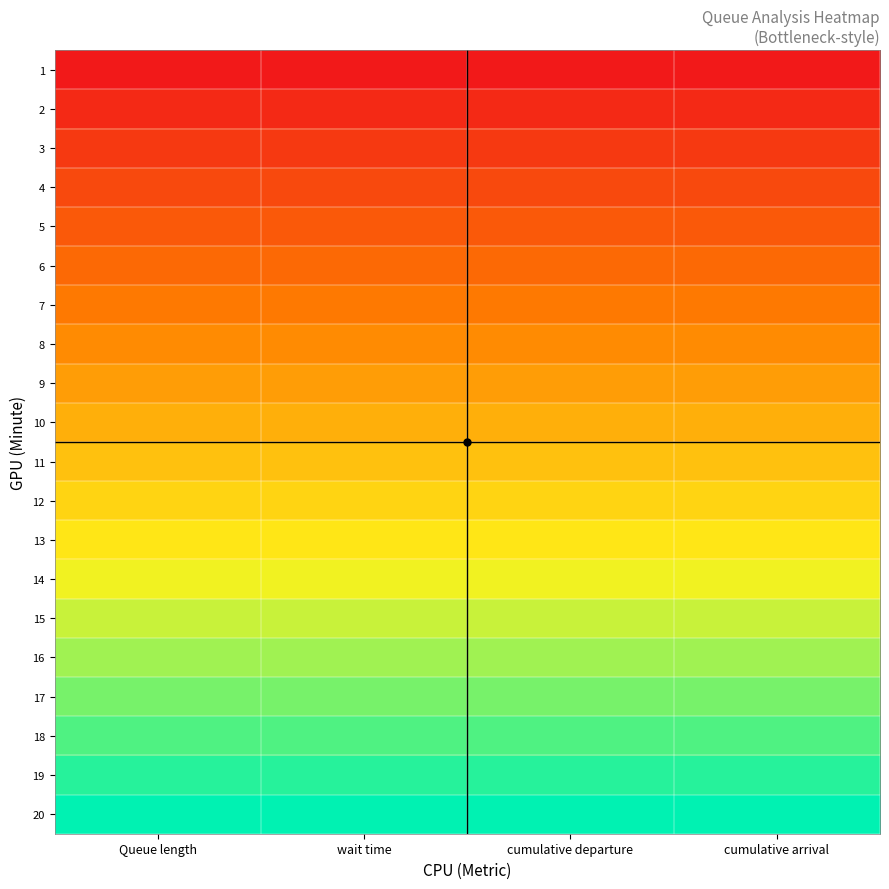

What is the spread (max minus min) of values at Queue length?

1.0